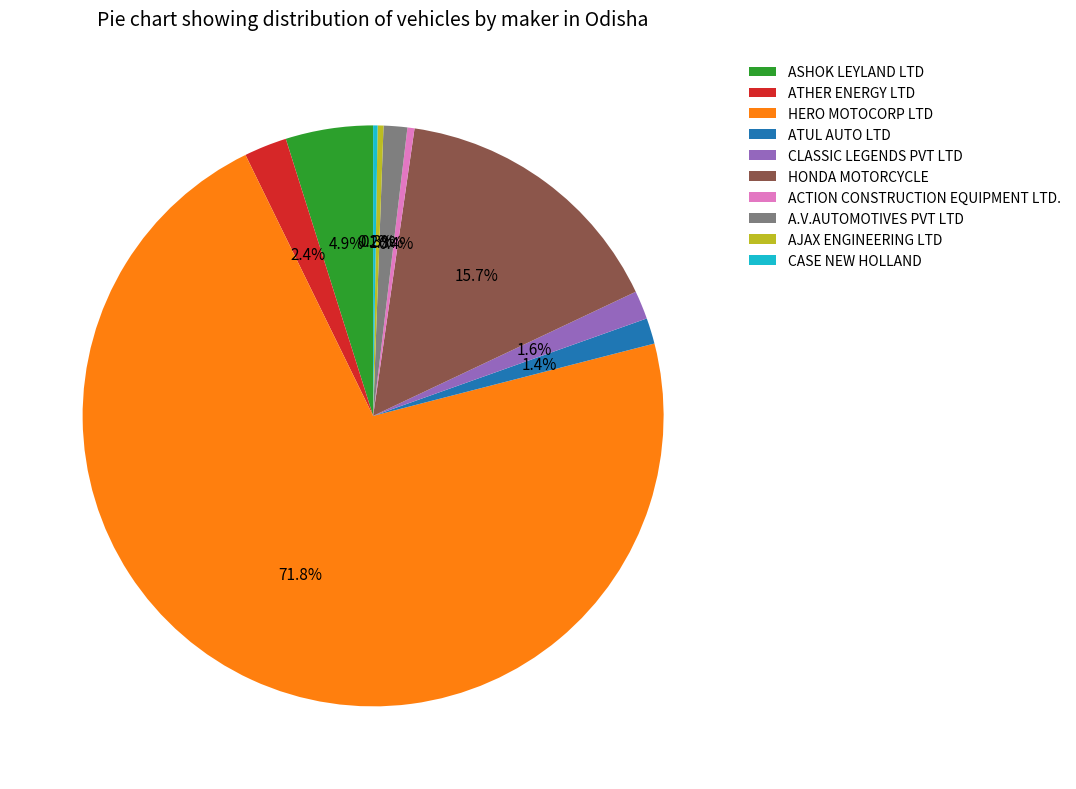

What is the largest slice in the pie chart?

HERO MOTOCORP LTD